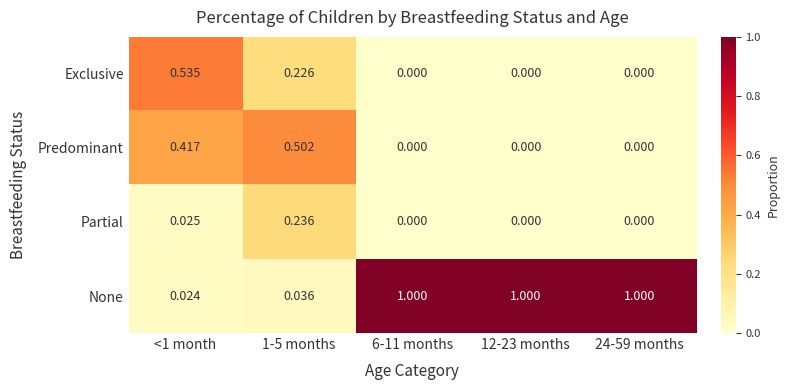

Which series has the largest range (max minus min)?

None